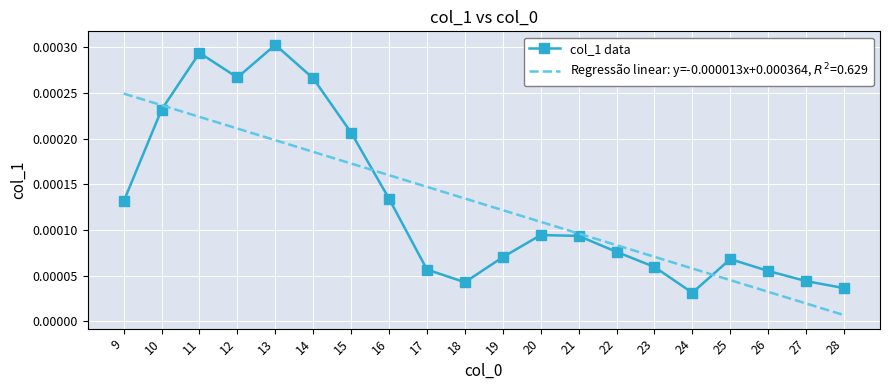

At which category is the sum across all series the highest?

11